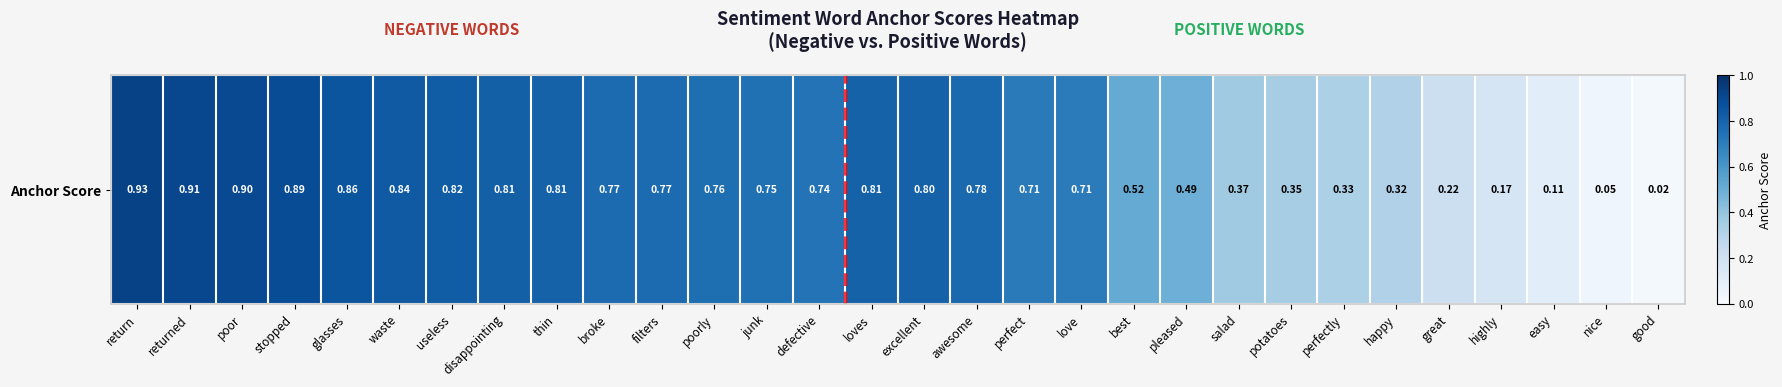

What is the change in value from returned to happy?

-0.6